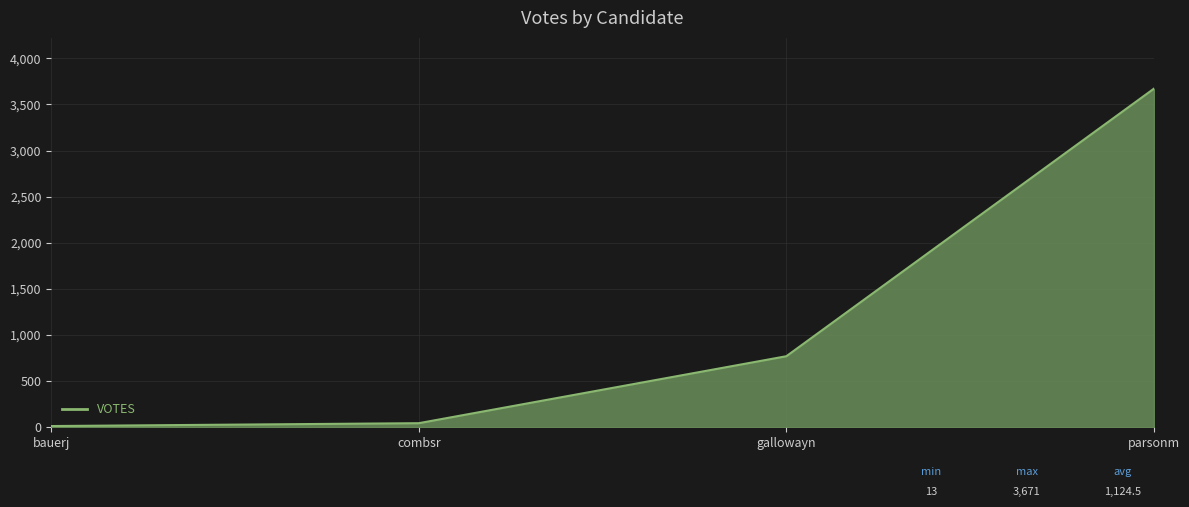

True or false: the data has more than 0 interior local peaks.

False